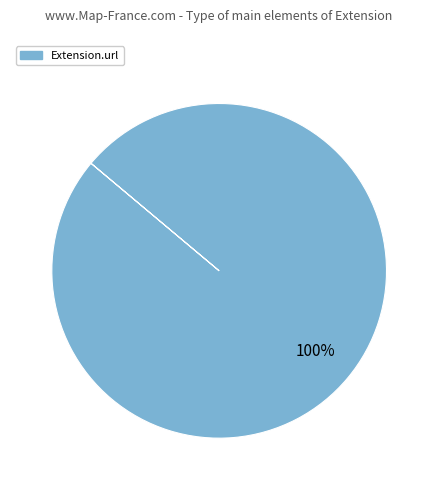

Count the number of slices in the pie.

1